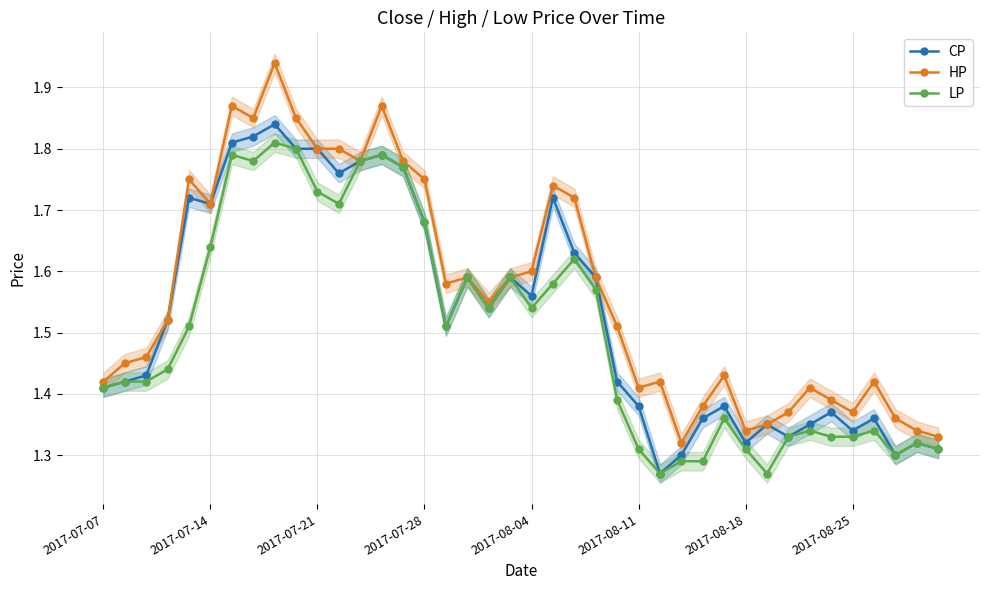

What are all the series names shown in the legend?

CP, HP, LP